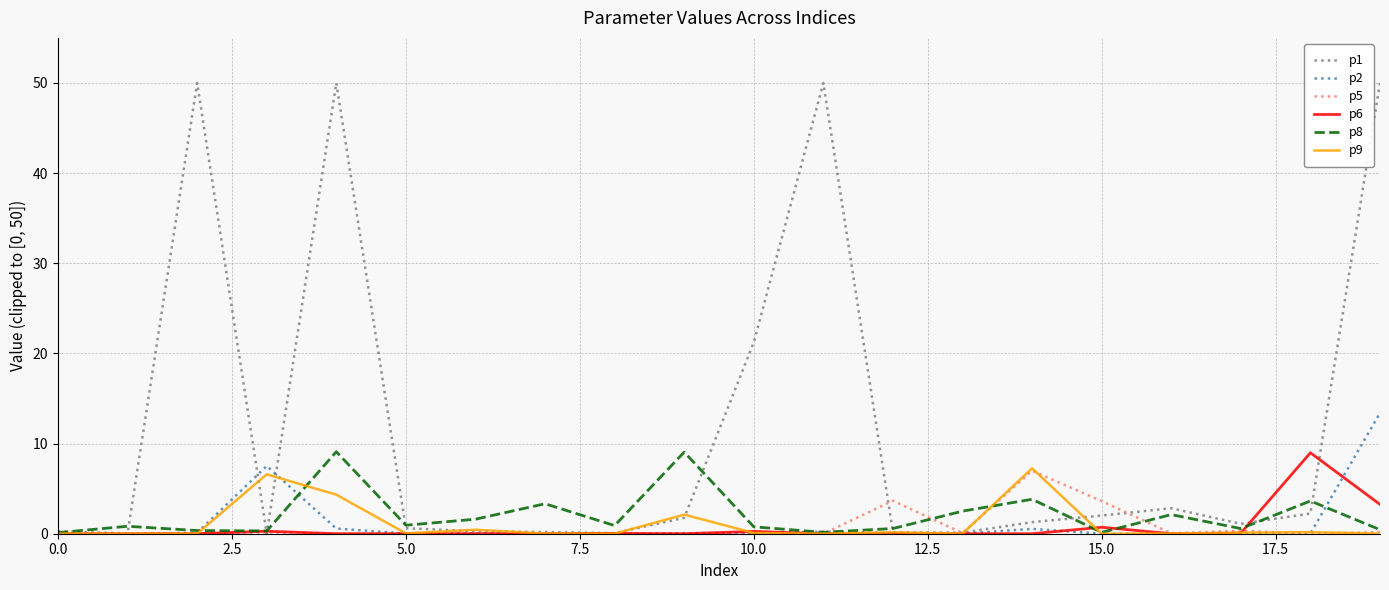

What is the highest value of the p6 series?

9.0